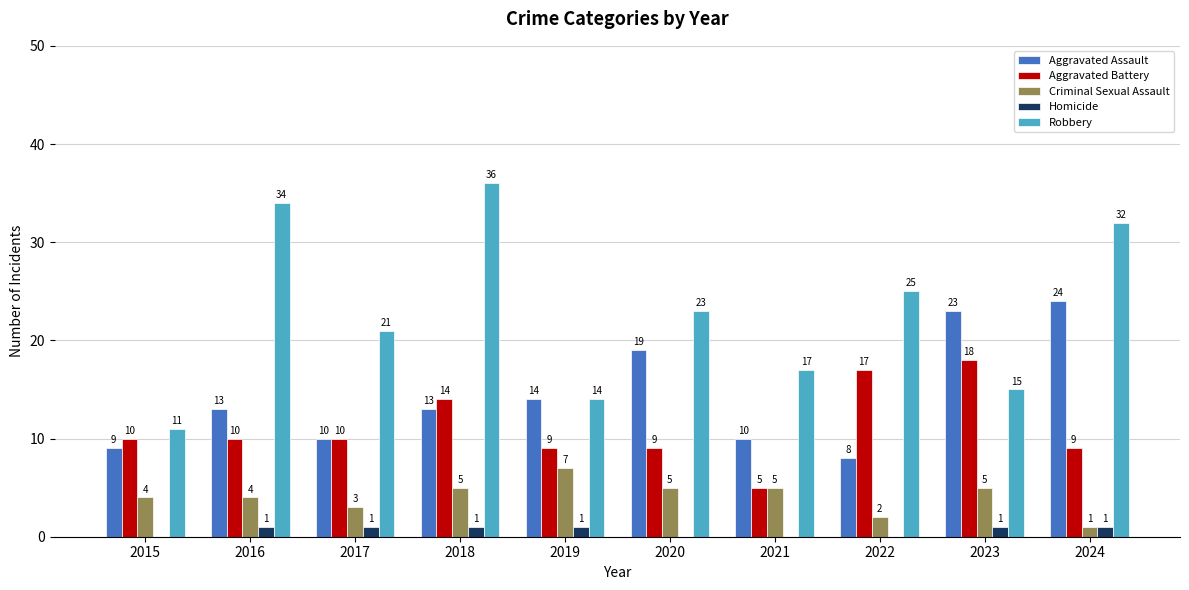

What is the approximate value of Criminal Sexual Assault at 2016?

4